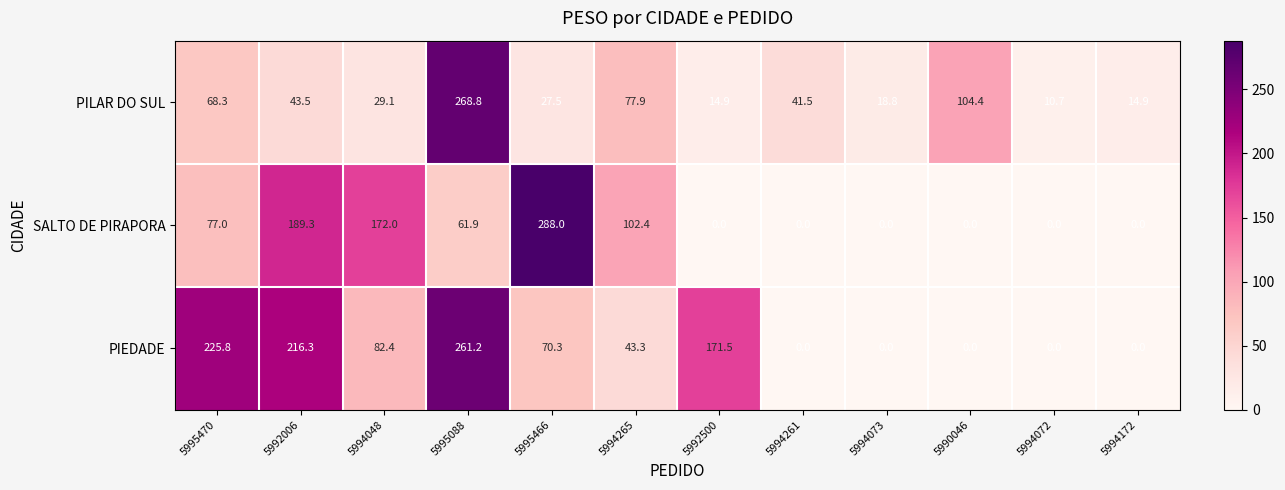

At which label is PILAR DO SUL closest to 139?

5990046